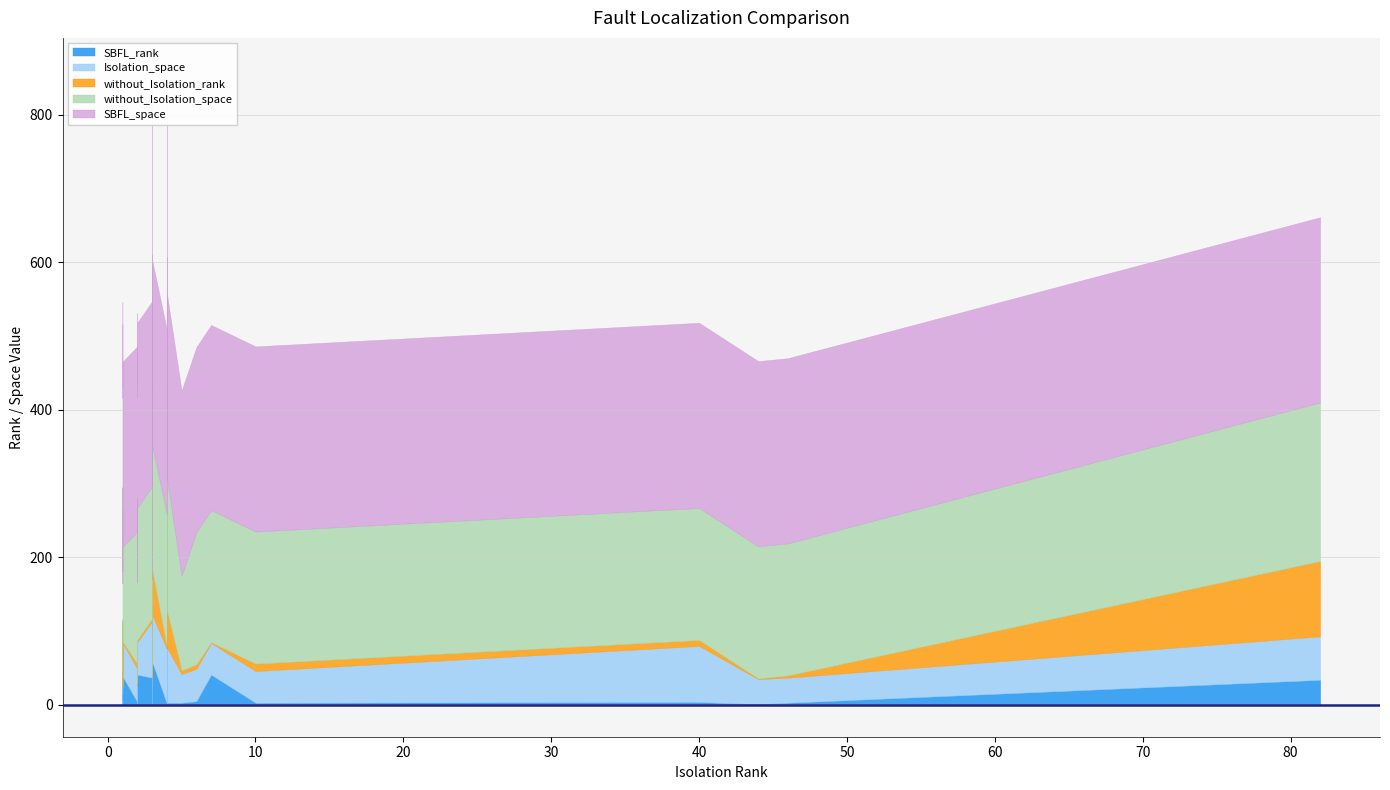

How many times do SBFL_rank and Isolation_space cross each other?

6